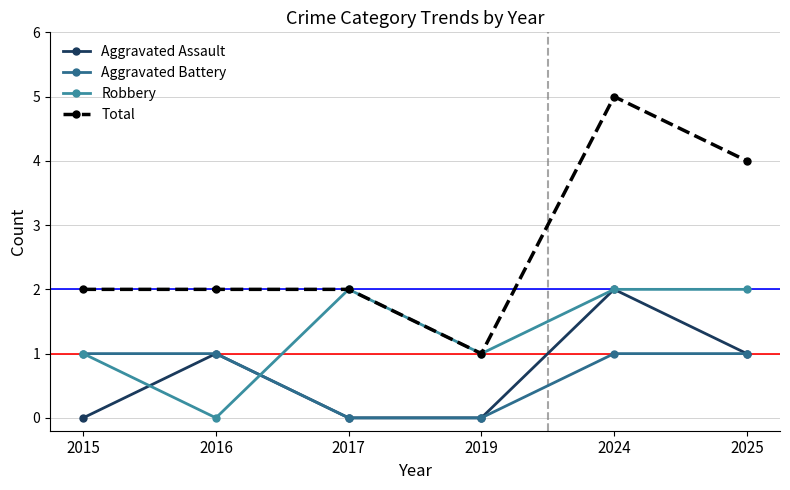

How many data points does each series have?

6